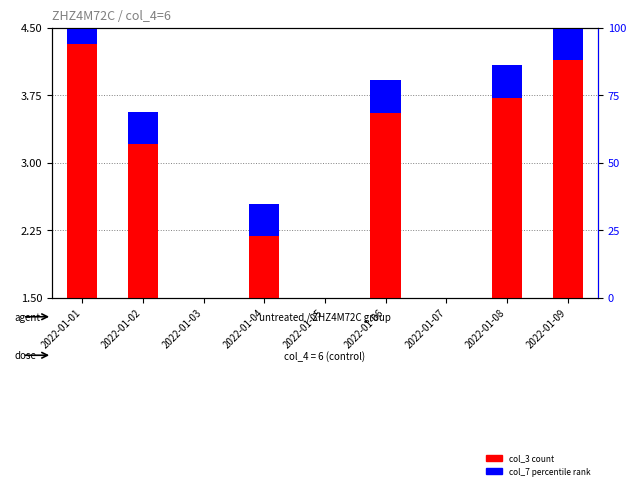

What is the difference between the highest and lowest values at 2022-01-09?

4.0